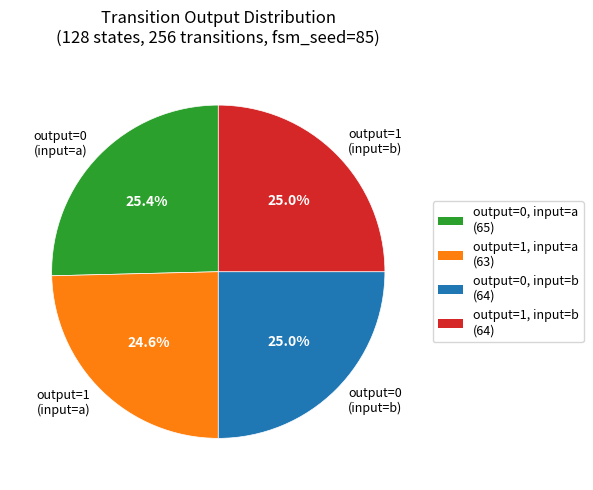

How many segments does this pie chart have?

4